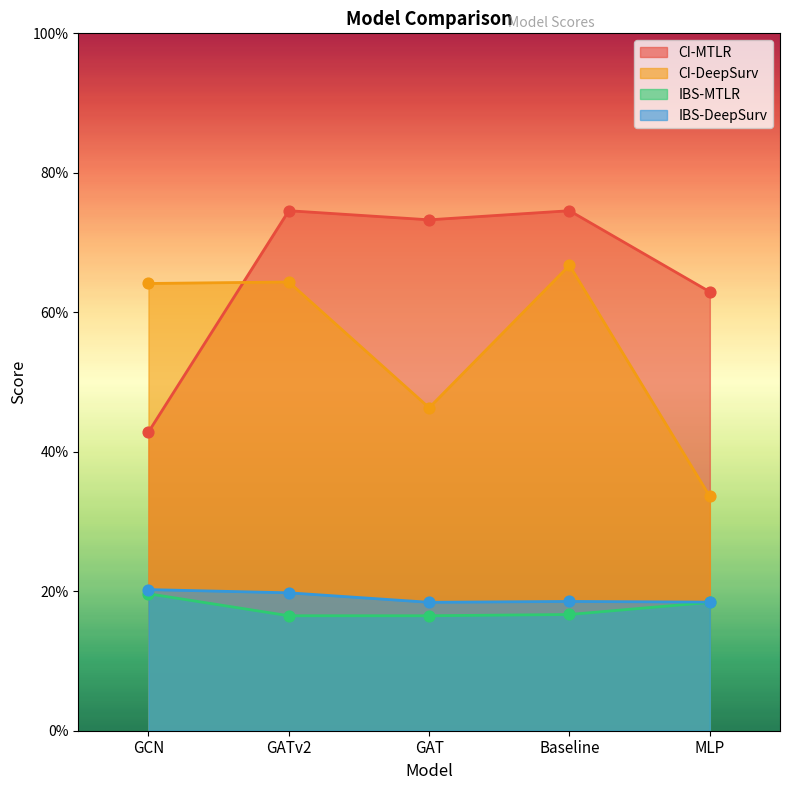

Is the value of CI-MTLR at GAT greater than the value of CI-DeepSurv at Baseline?

Yes